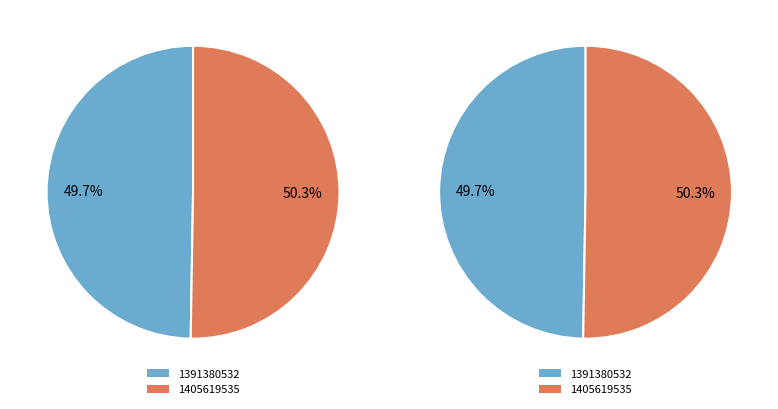

To the nearest percent, what is the difference between the largest and smallest slice percentages?

1%